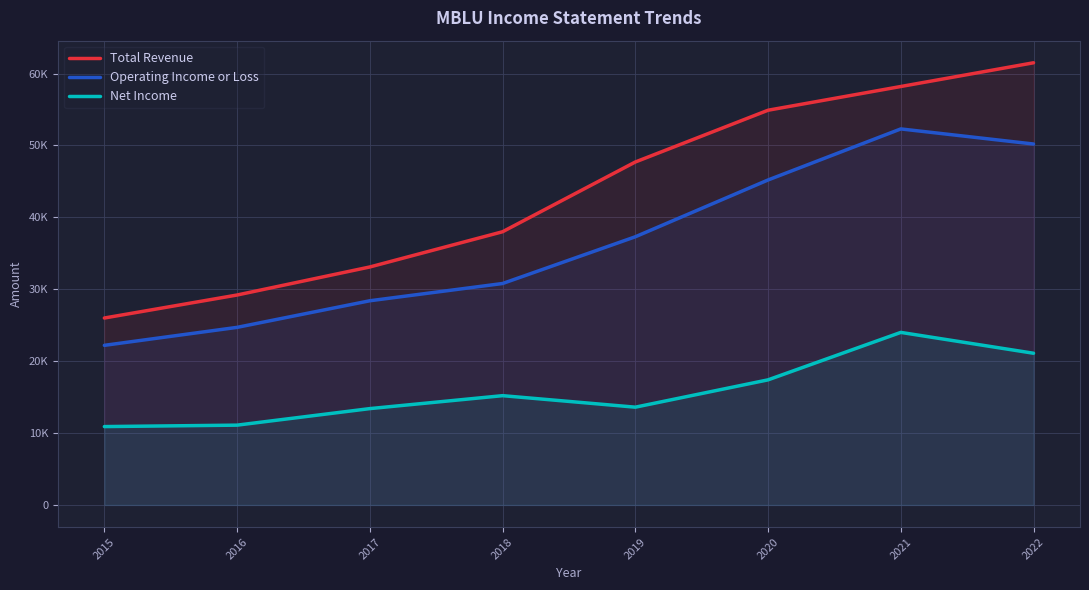

At which category is the sum across all series the highest?

2021